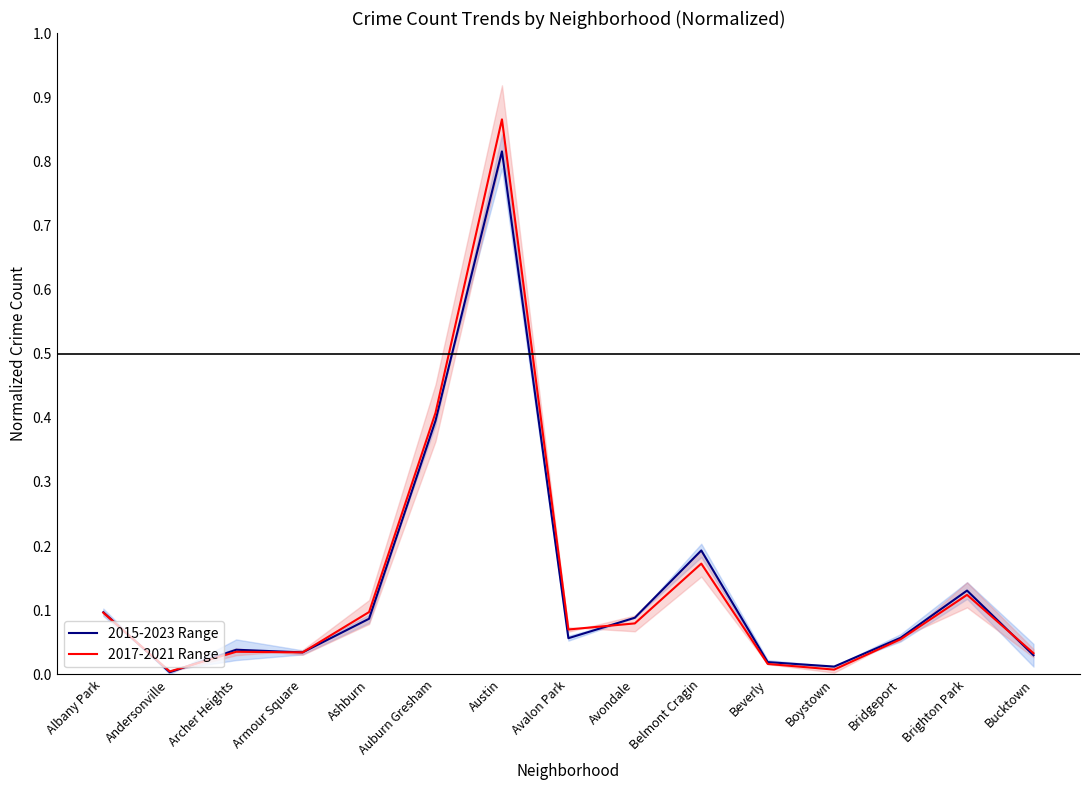

Reading left to right, list all the values displayed in this chart.

2015-2023 Range: Albany Park=0.1	Andersonville=0.0	Archer Heights=0.0	Armour Square=0.0	Ashburn=0.1	Auburn Gresham=0.4	Austin=0.8	Avalon Park=0.1	Avondale=0.1	Belmont Cragin=0.2	Beverly=0.0	Boystown=0.0	Bridgeport=0.1	Brighton Park=0.1	Bucktown=0.0
2017-2021 Range: Albany Park=0.1	Andersonville=0.0	Archer Heights=0.0	Armour Square=0.0	Ashburn=0.1	Auburn Gresham=0.4	Austin=0.9	Avalon Park=0.1	Avondale=0.1	Belmont Cragin=0.2	Beverly=0.0	Boystown=0.0	Bridgeport=0.1	Brighton Park=0.1	Bucktown=0.0